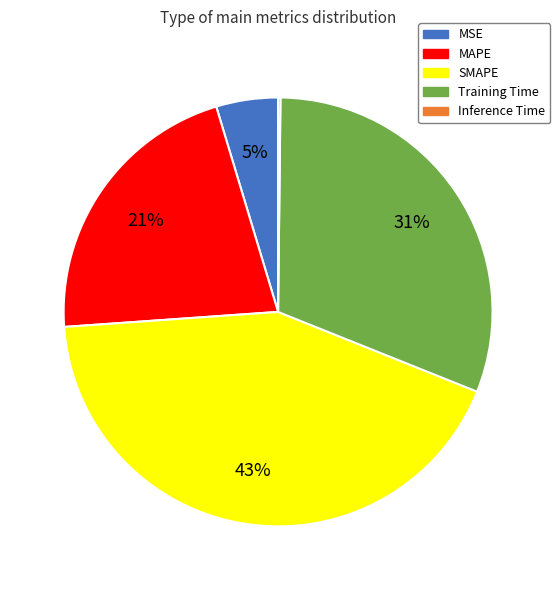

Is the sum of Training Time and MAPE greater than half?

Yes